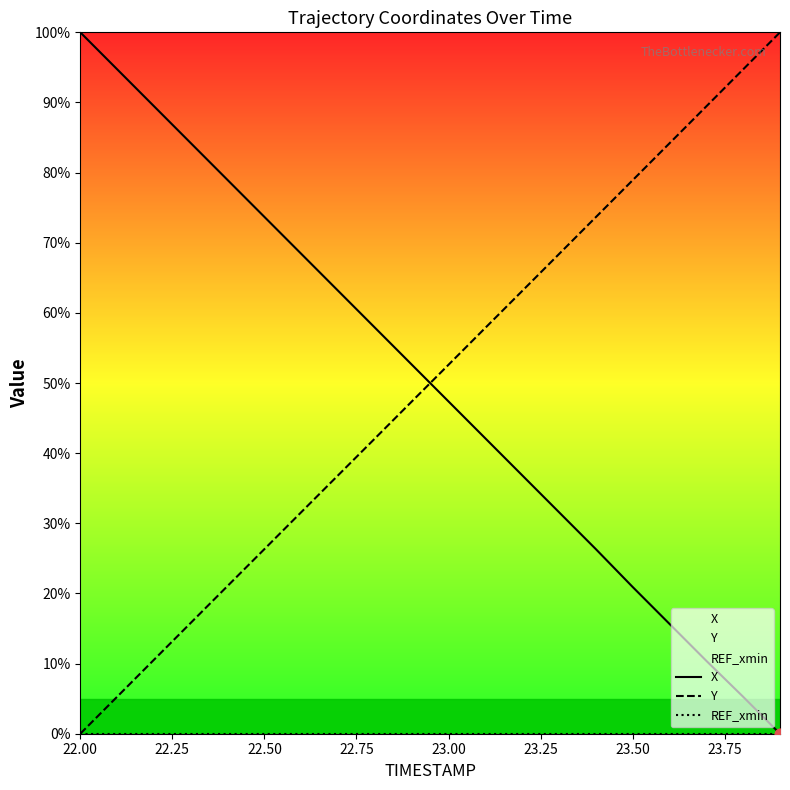

What is the highest value of the Y series?

100.0